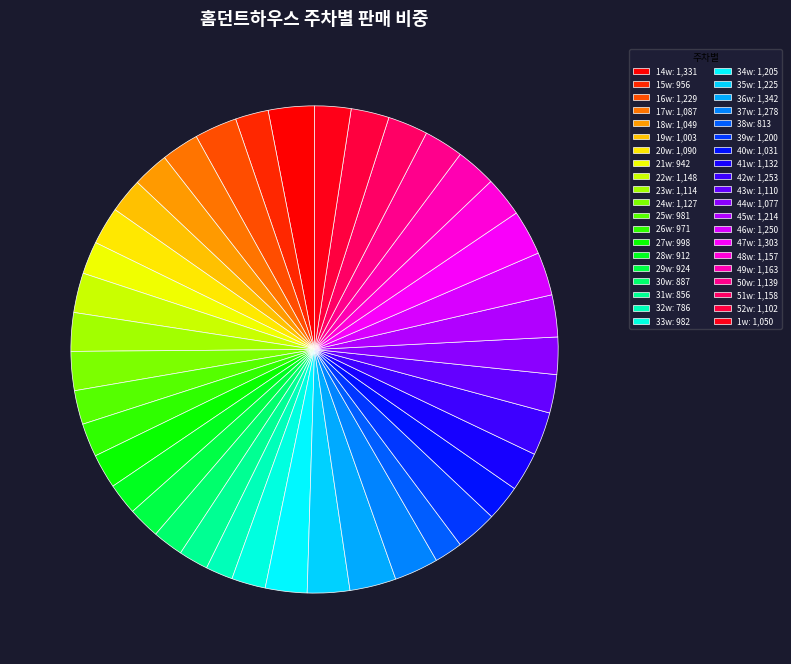

To the nearest percent, what is the combined percentage of 38w and 30w?

4%